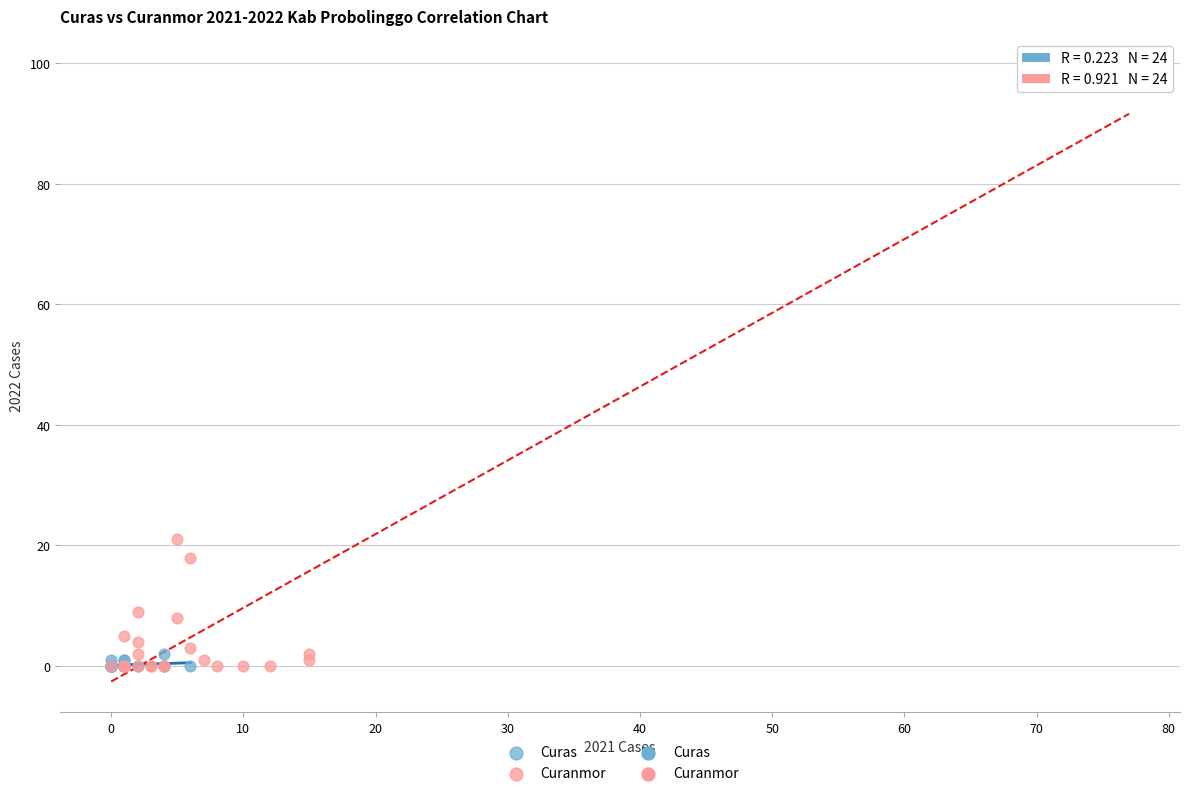

Which series reaches the maximum Y coordinate?

Curanmor